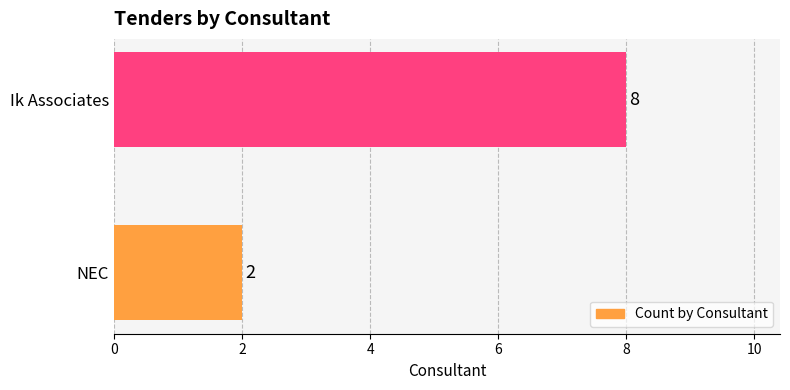

What is the change in value from NEC to Ik Associates?

+6